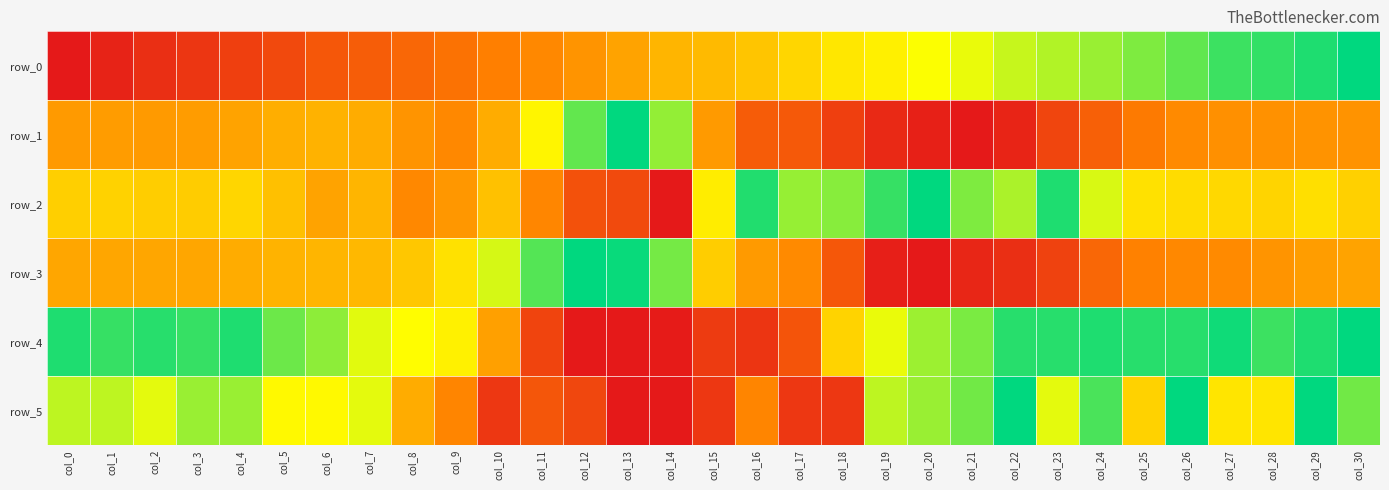

At which label is row_3 closest to 0?

col_20